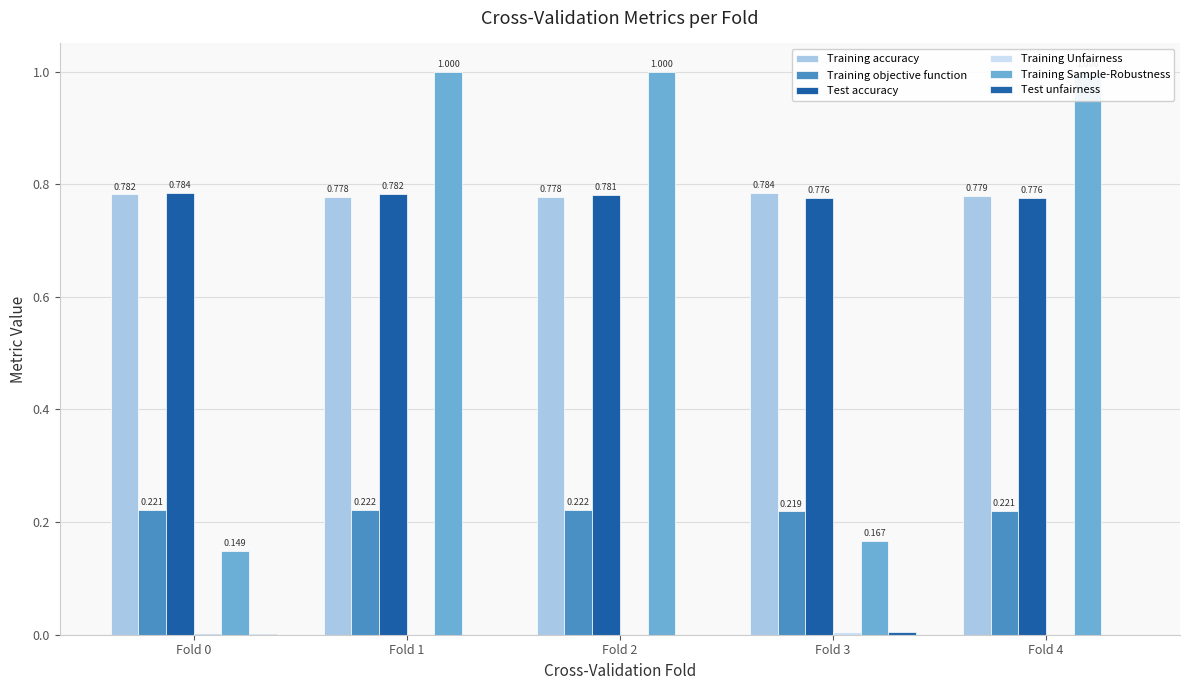

Is it true that Training Unfairness equals 0.0 at Fold 2?

True